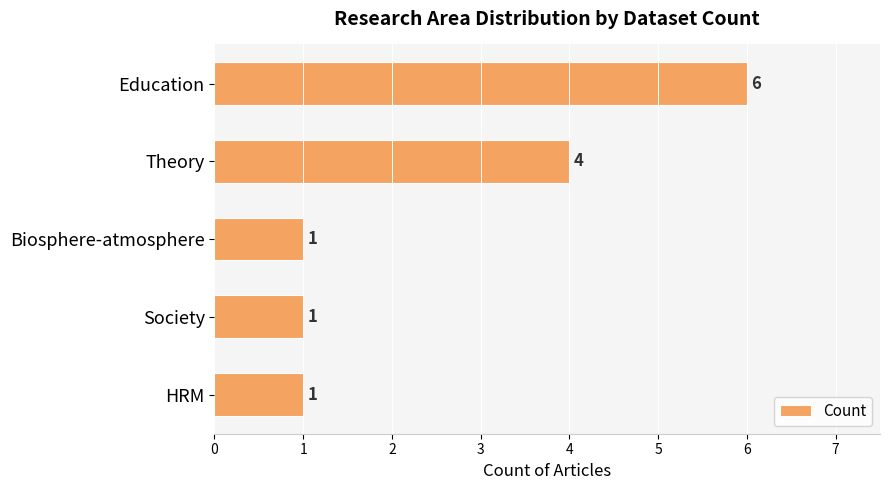

What is the ratio of the value at Biosphere-atmosphere to the value at Society?

1.0